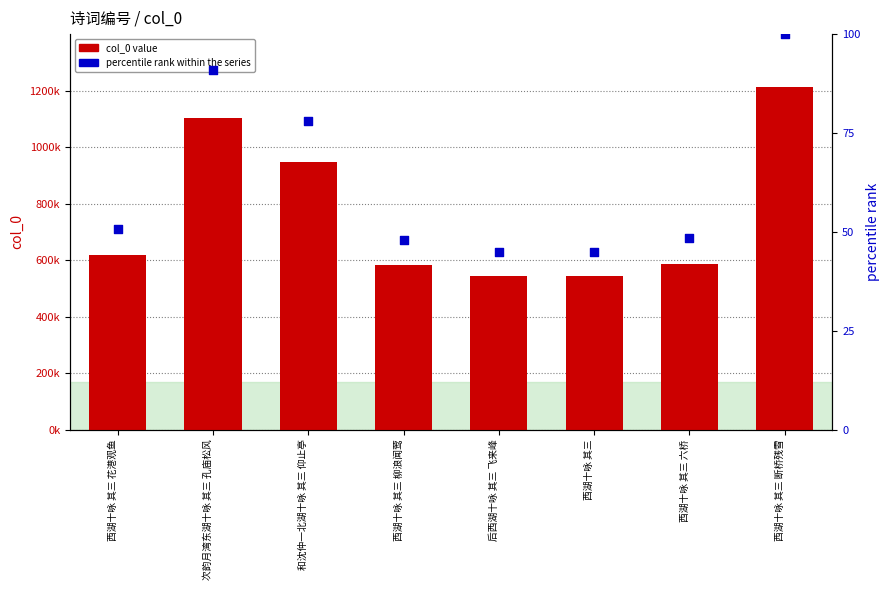

Which series has the largest Y range (max minus min)?

col_0